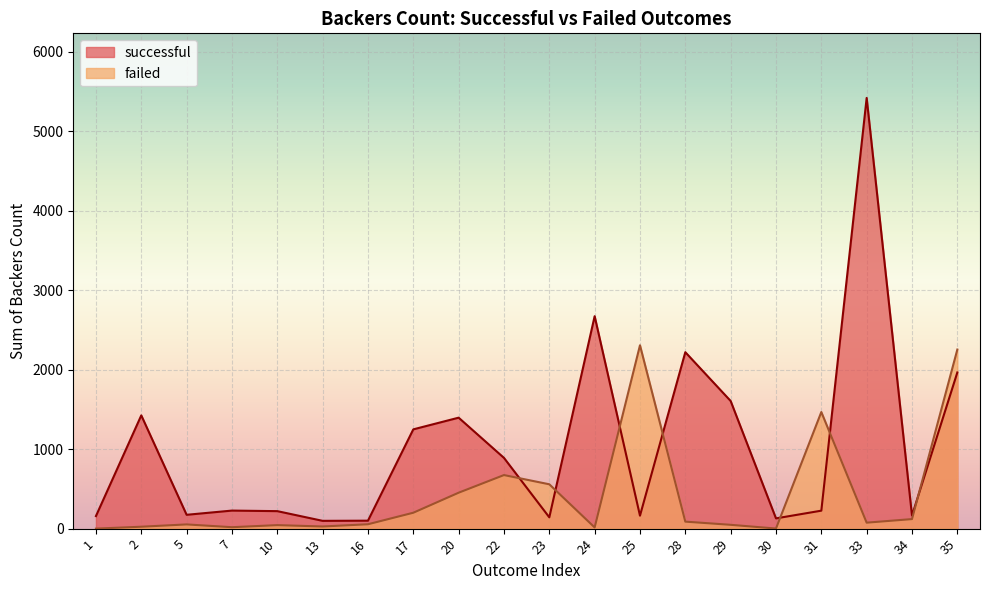

Reading left to right, what are all the values shown in this chart?

successful: 158	1425	174	227	220	98	100	1249	1396	890	142	2673	163	2220	1606	129	226	5419	165	1965
failed: 0	24	53	18	44	27	55	200	452	674	558	15	2307	88	48	1	1467	75	120	2253